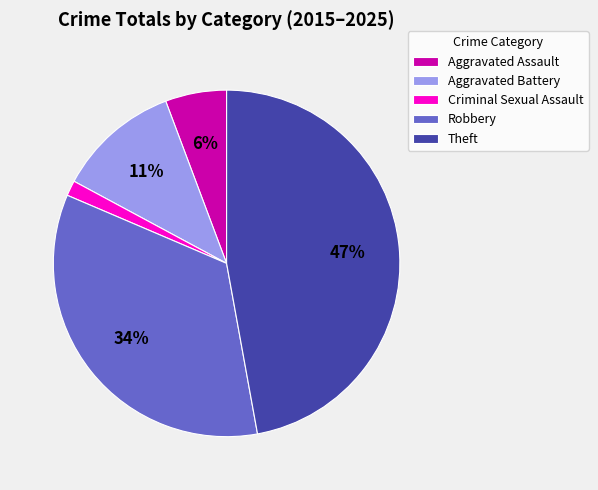

How many slices are in this pie chart?

5